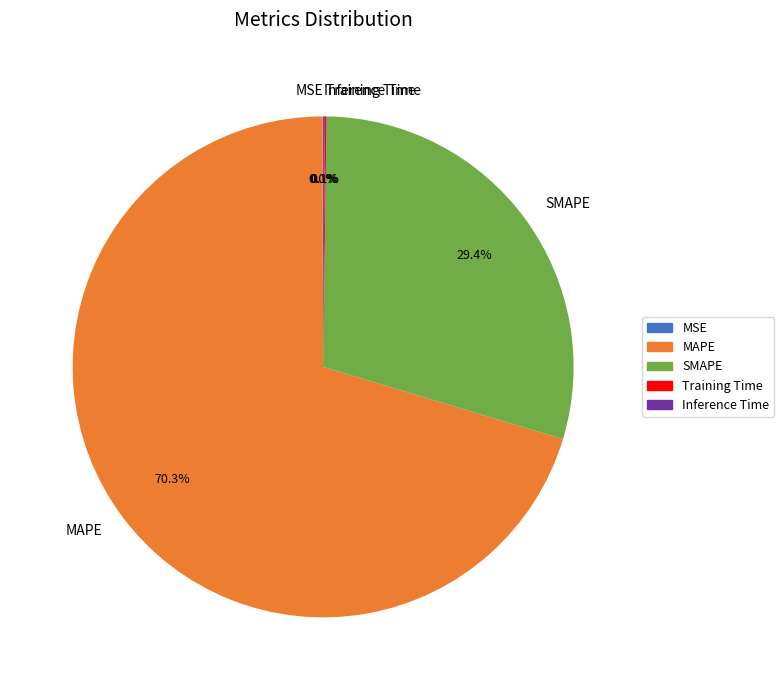

Is there a majority slice in this chart?

Yes